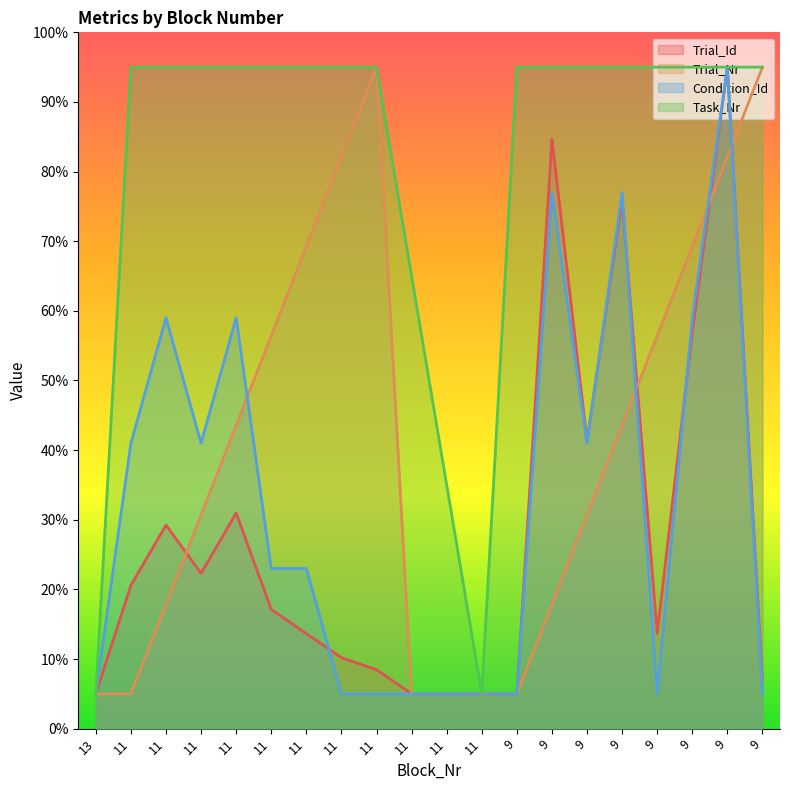

Which category has the highest value in the Trial_Nr series?

11